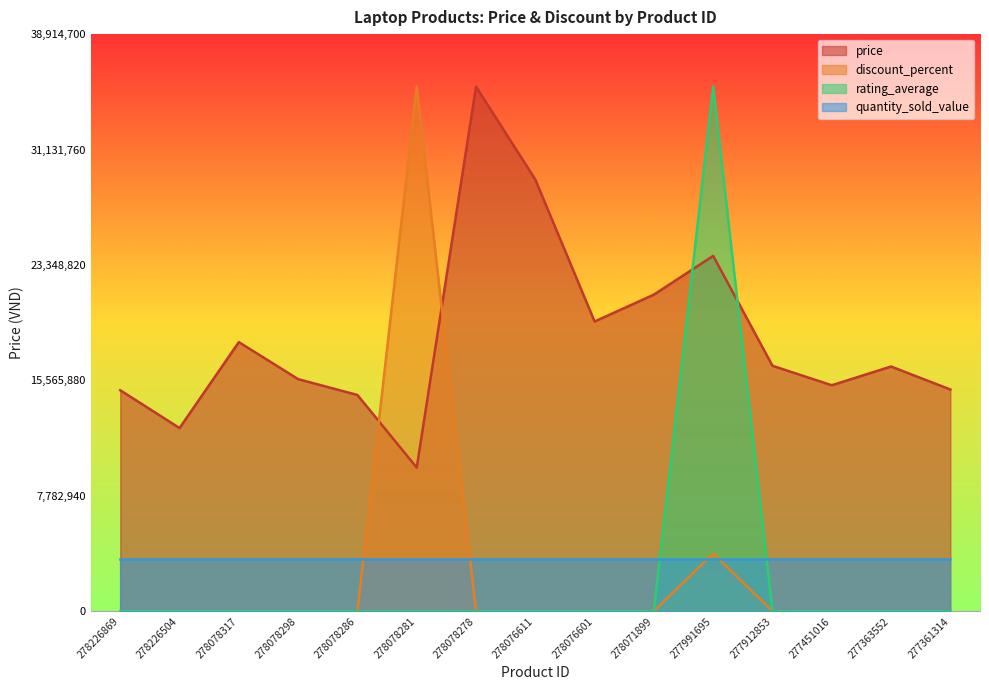

True or false: price and discount_percent cross at least once.

True